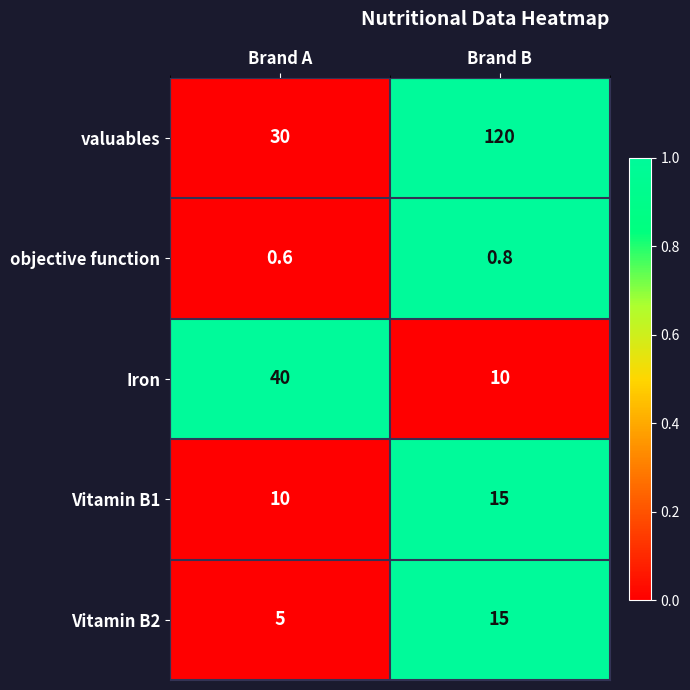

What is the spread (max minus min) of values at Brand A?

39.4